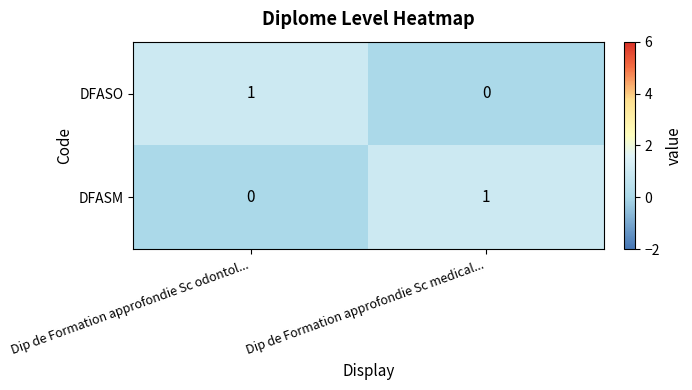

List the labels in order of DFASM value, largest first.

Dip de Formation approfondie Sc medical..., Dip de Formation approfondie Sc odontol...